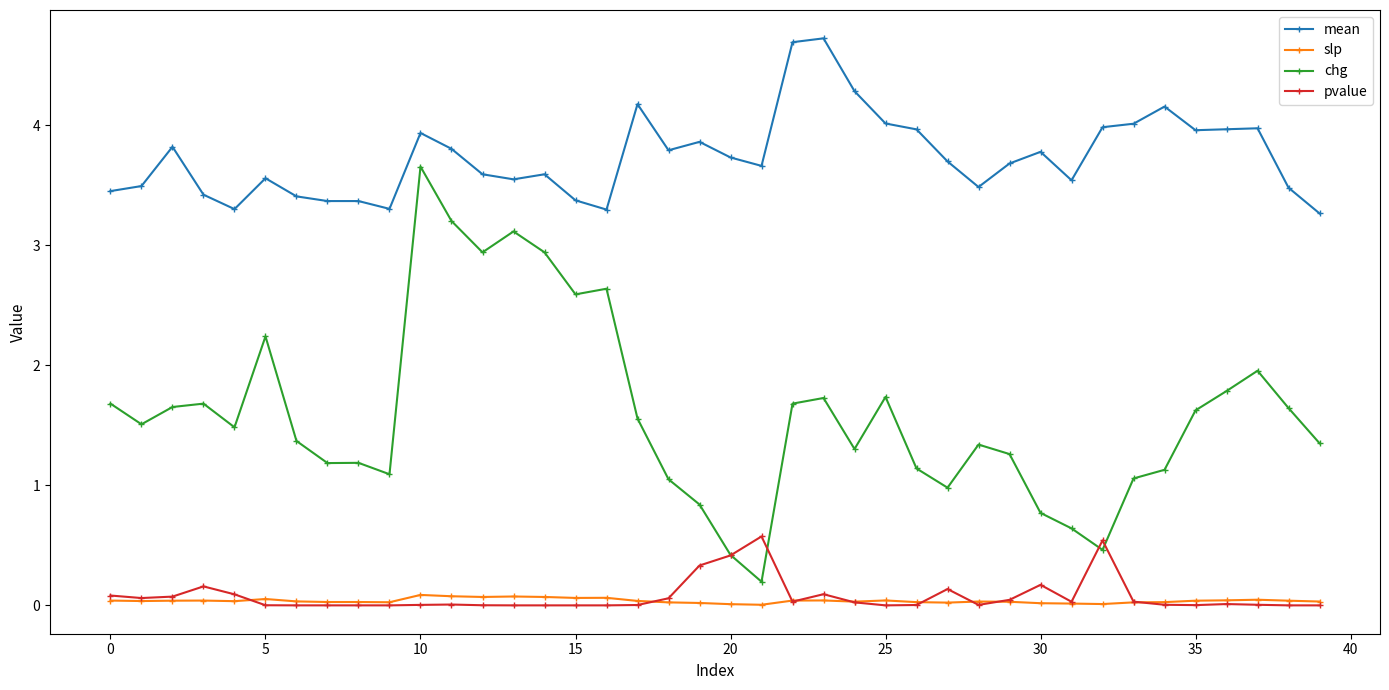

What is the maximum value shown in the chart?

4.7